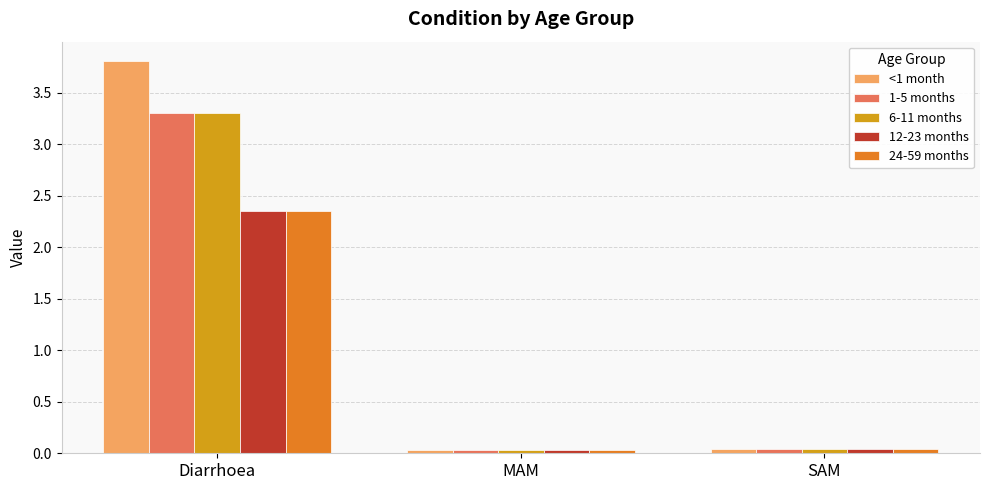

At how many categories does at least one series exceed 0?

3